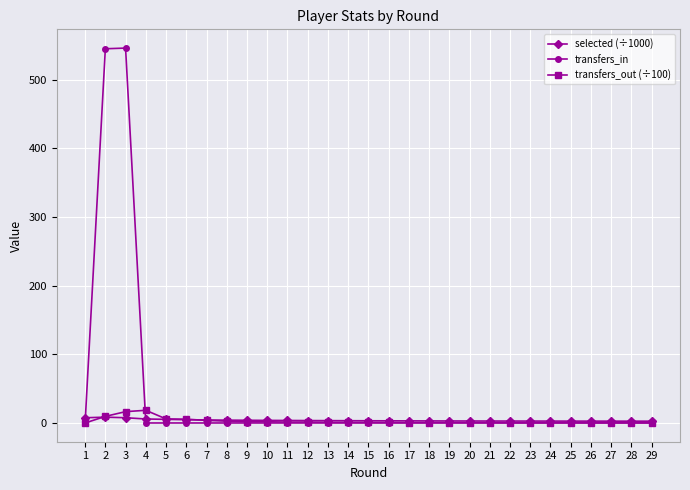

True or false: transfers_in has a value of 0.0 at 29.

True